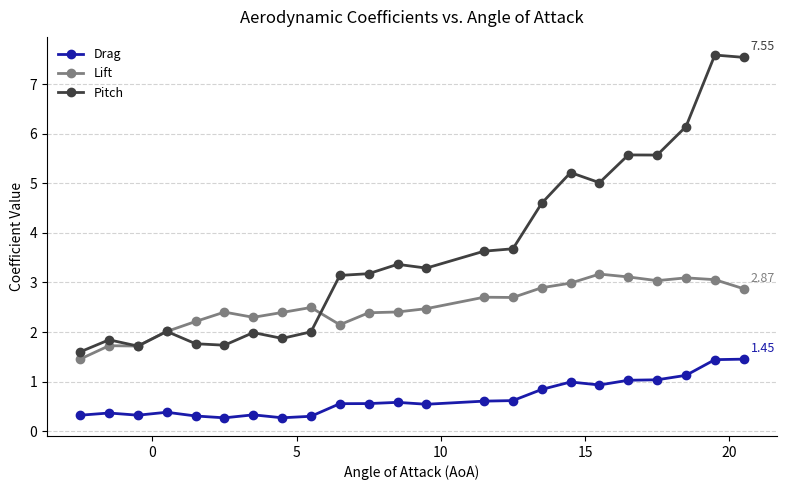

Which series has the largest total across all categories?

Pitch